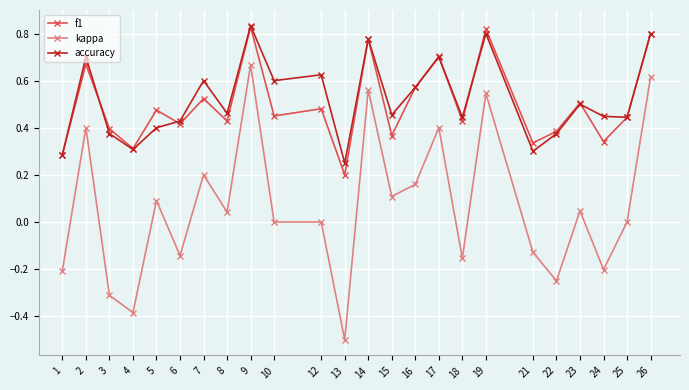

At which category is the sum across all series the highest?

9